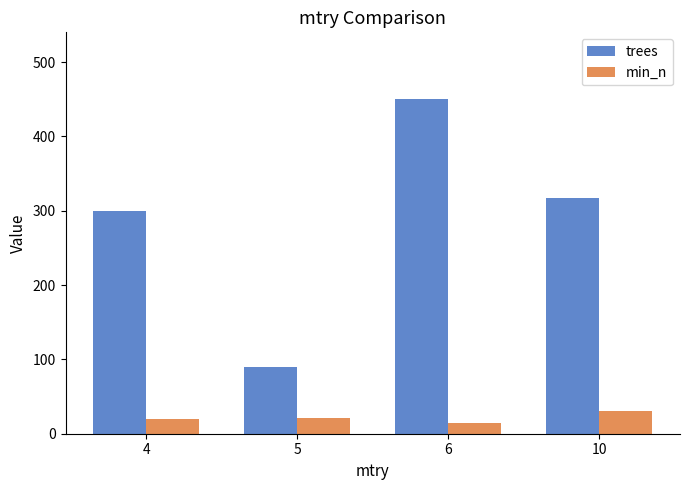

What is the difference between the trees values at 10 and 4?

16.7